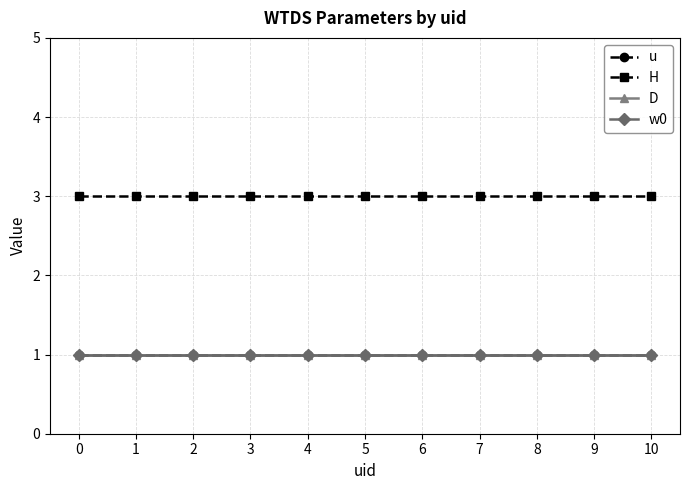

Count the number of data series in this chart.

4